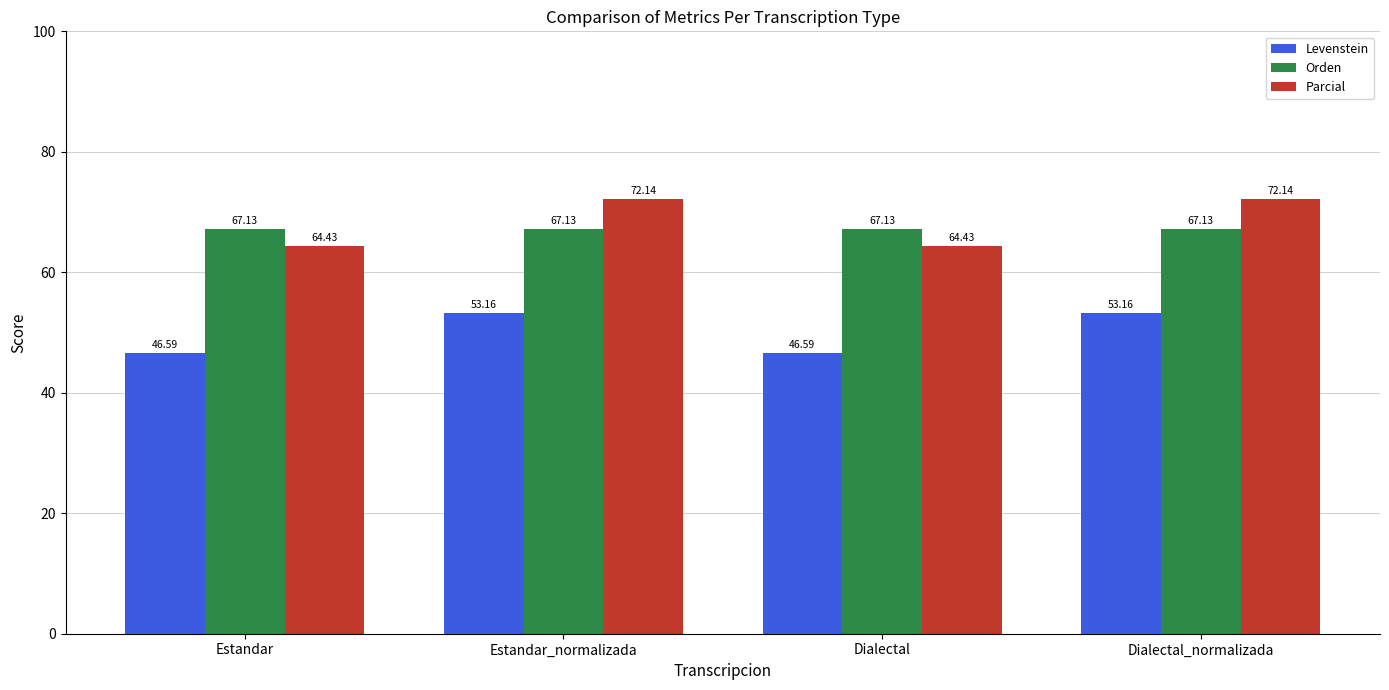

How many data points in Levenstein are above 53?

2